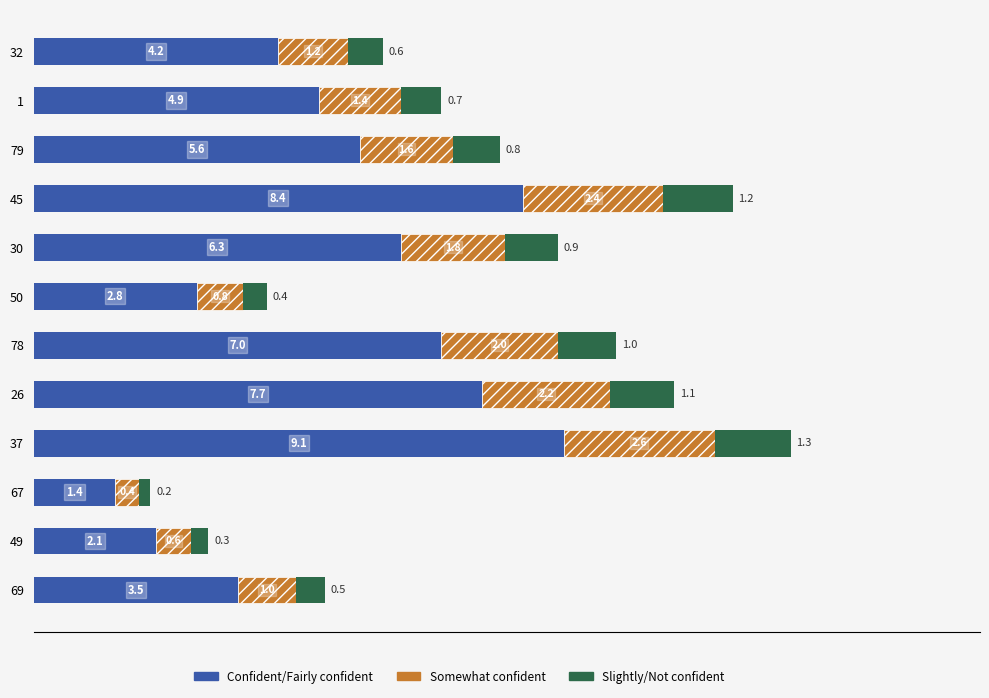

What is the difference between the maximum and minimum values in the Confident/Fairly confident series?

7.7